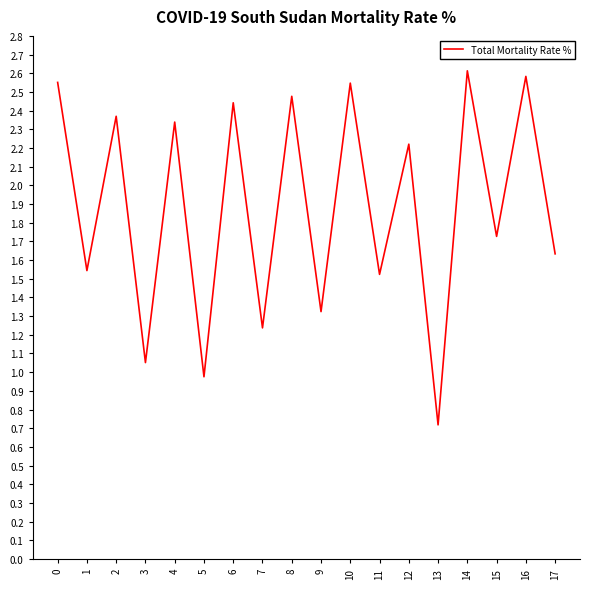

How many interior local peaks (higher than both neighbors) does the data have?

8